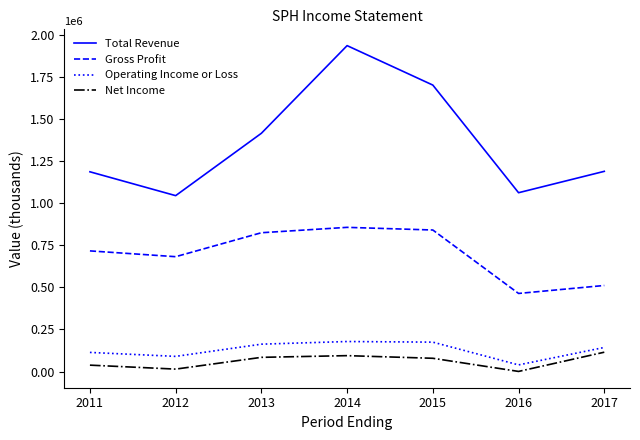

What is the difference between the maximum and second lowest values in the Operating Income or Loss series?

88400